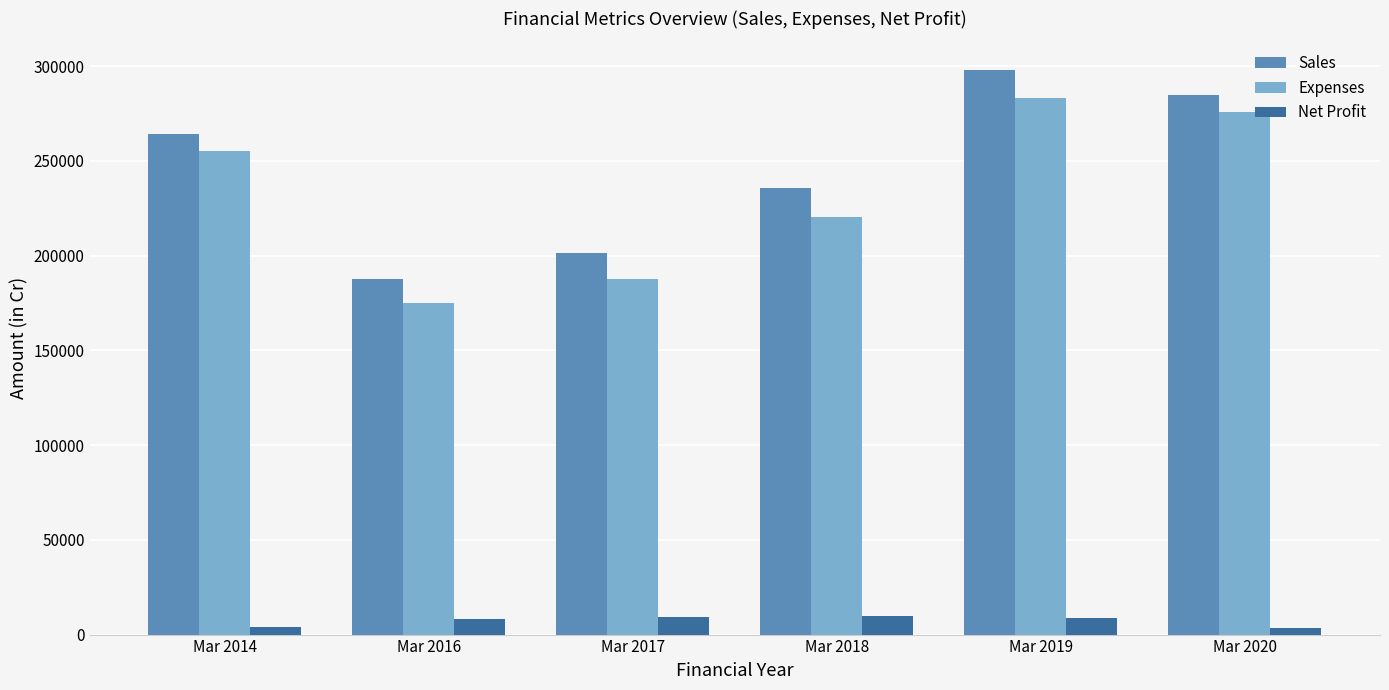

Rank the series by their maximum value, from lowest to highest.

Net Profit, Expenses, Sales